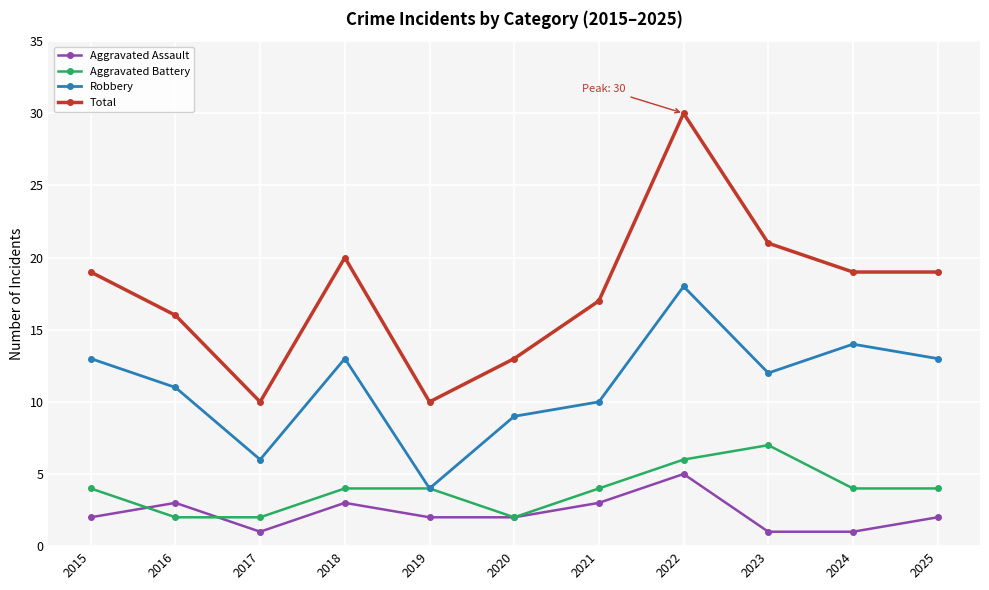

True or false: Robbery has a value of 21 at 2018.

False